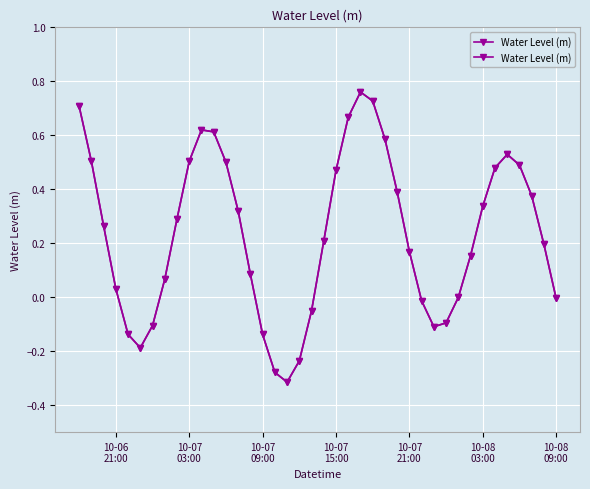

True or false: there are more than 0 points higher than both neighbors.

True